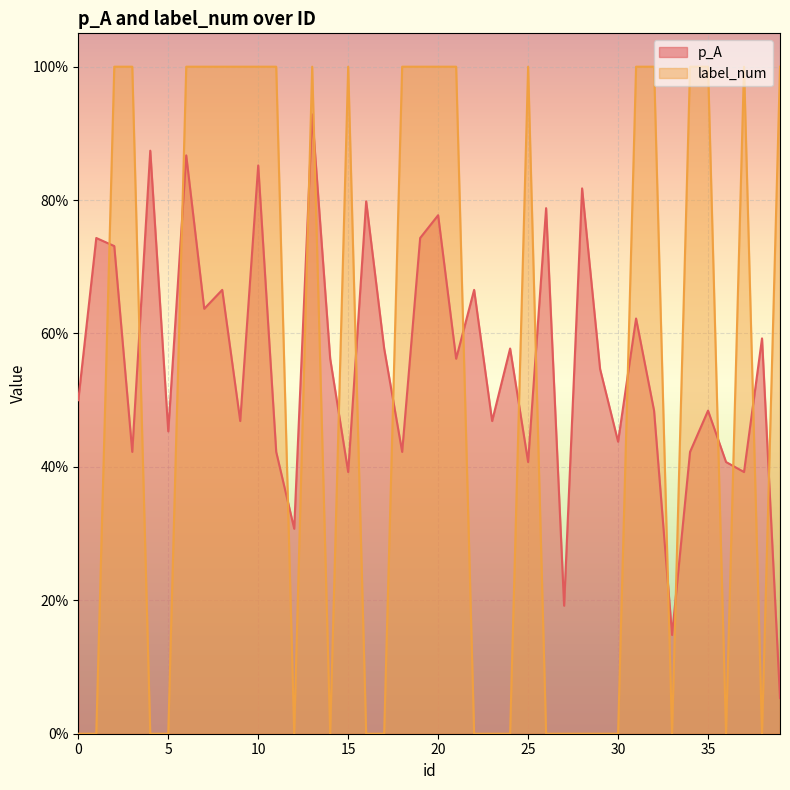

At 36, list the series in order from largest to smallest.

p_A, label_num